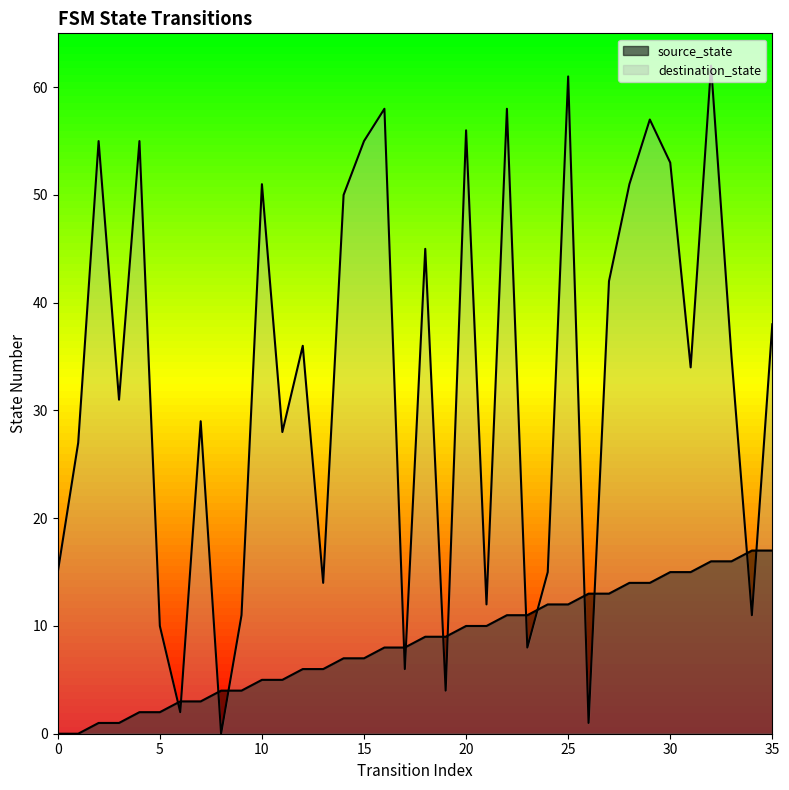

True or false: destination_state has a value of 12 at 21.

True